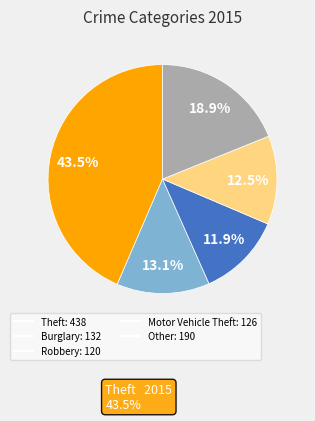

Does any single category account for the majority?

No